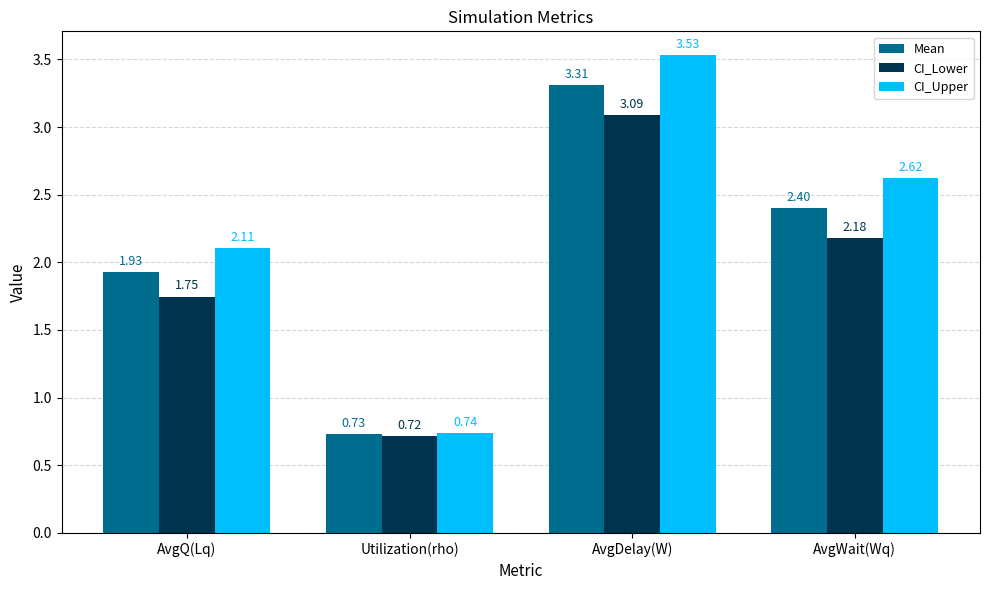

Which category has the lowest value in the CI_Lower series?

Utilization(rho)